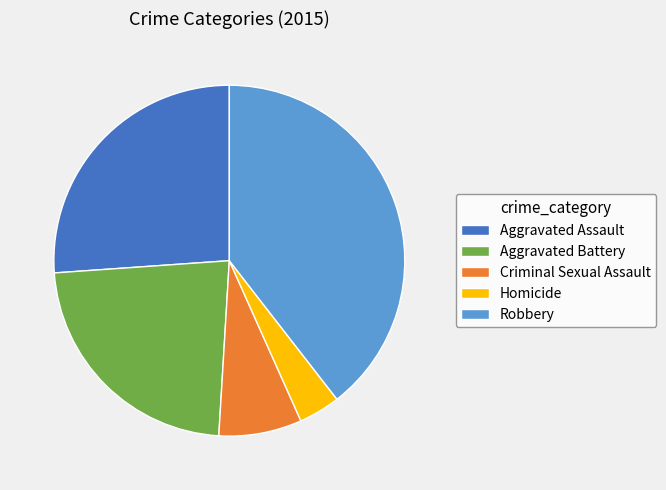

Does Criminal Sexual Assault account for over 50% of the chart?

No